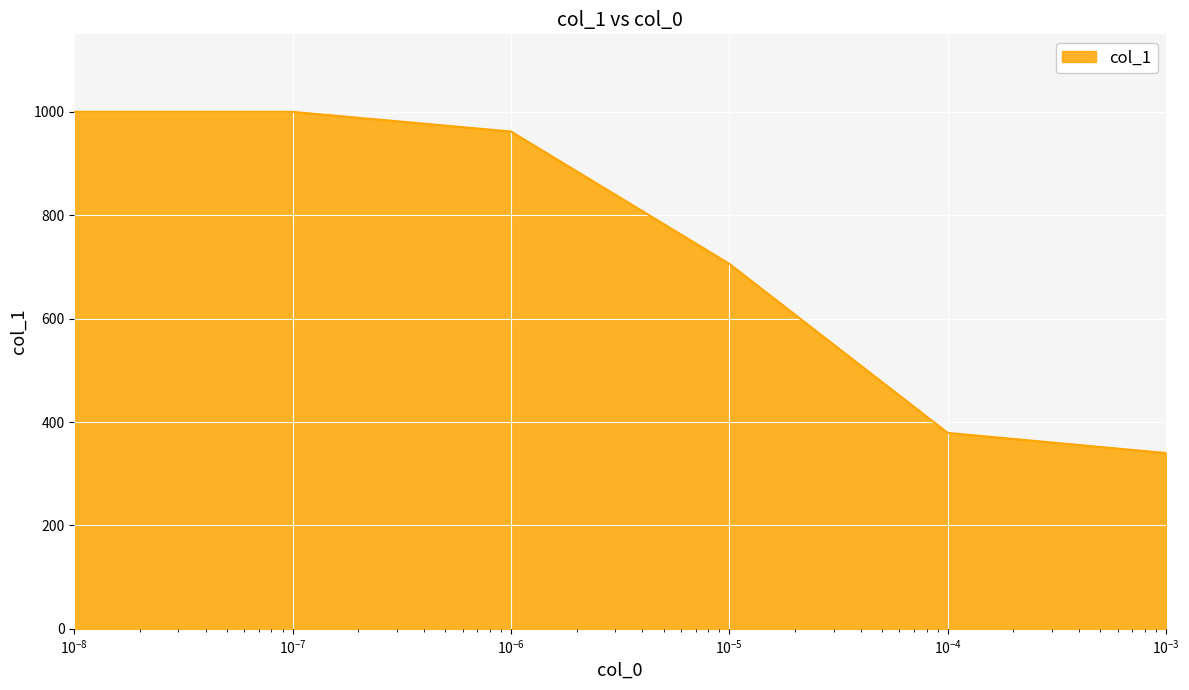

What is the difference between the second highest and minimum values?

660